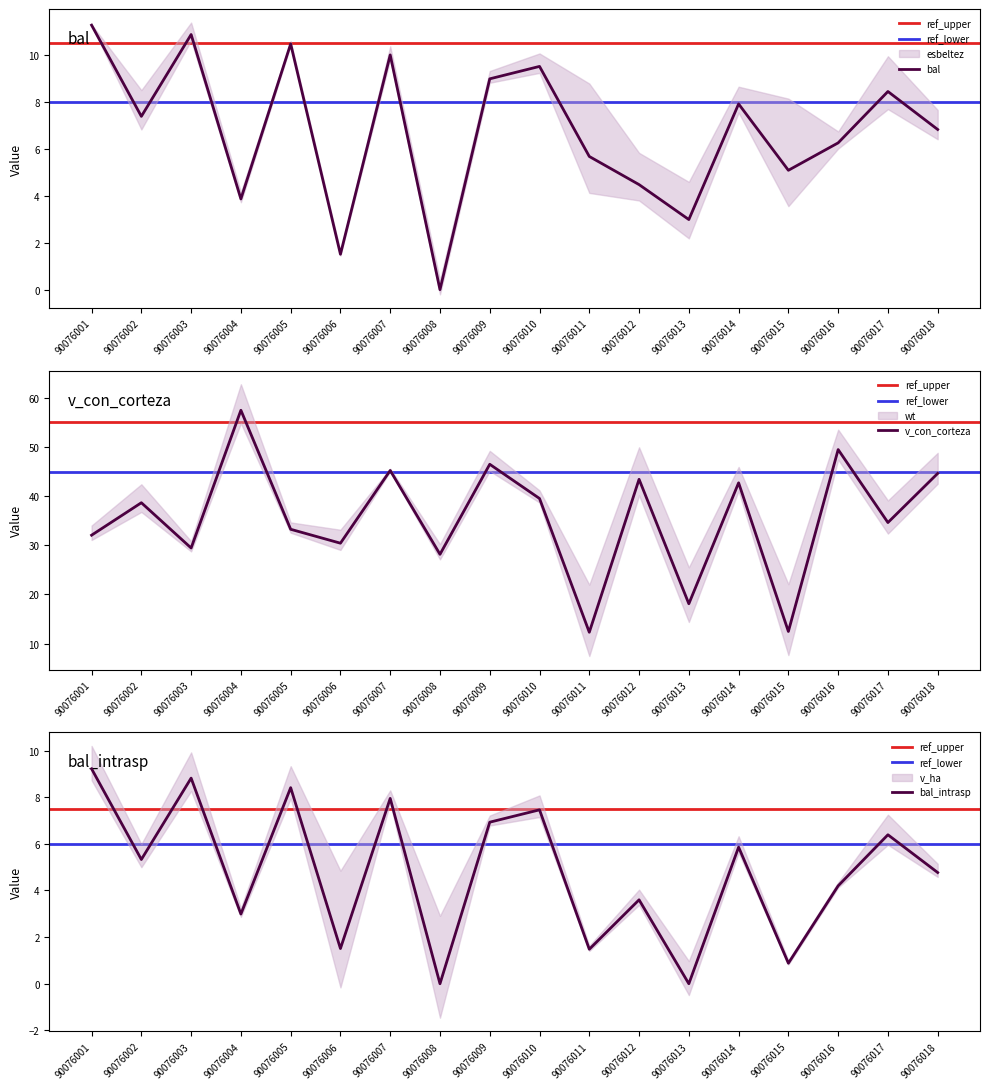

Reading left to right, transcribe all the data shown in this chart.

bal: 11.3	7.4	10.9	3.9	10.5	1.5	10.0	0.0	9.0	9.5	5.7	4.5	3.0	7.9	5.1	6.3	8.4	6.8
v_con_corteza: 32.1	38.7	29.4	57.5	33.3	30.4	45.2	28.2	46.5	39.5	12.3	43.4	18.1	42.7	12.5	49.5	34.6	44.6
bal_intrasp: 9.2	5.3	8.8	3.0	8.4	1.5	8.0	0.0	6.9	7.5	1.5	3.6	0.0	5.9	0.9	4.2	6.4	4.8